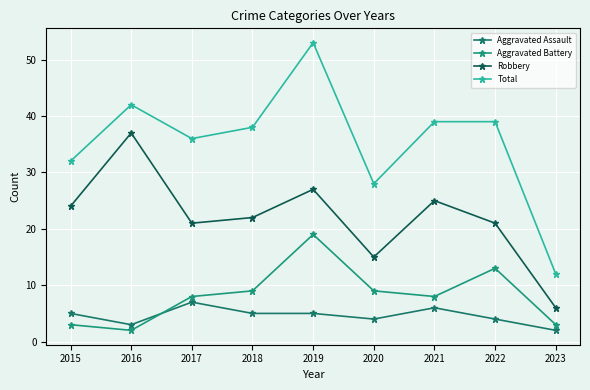

What are all the series names shown in the legend?

Aggravated Assault, Aggravated Battery, Robbery, Total